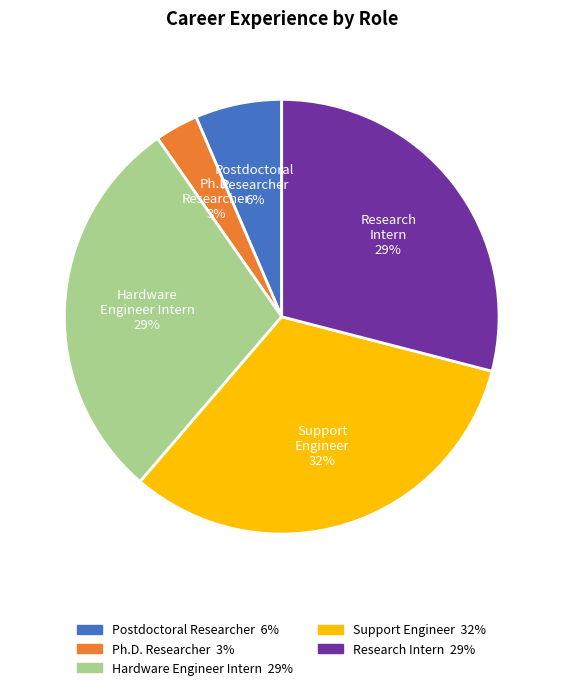

Count the number of slices in the pie.

5